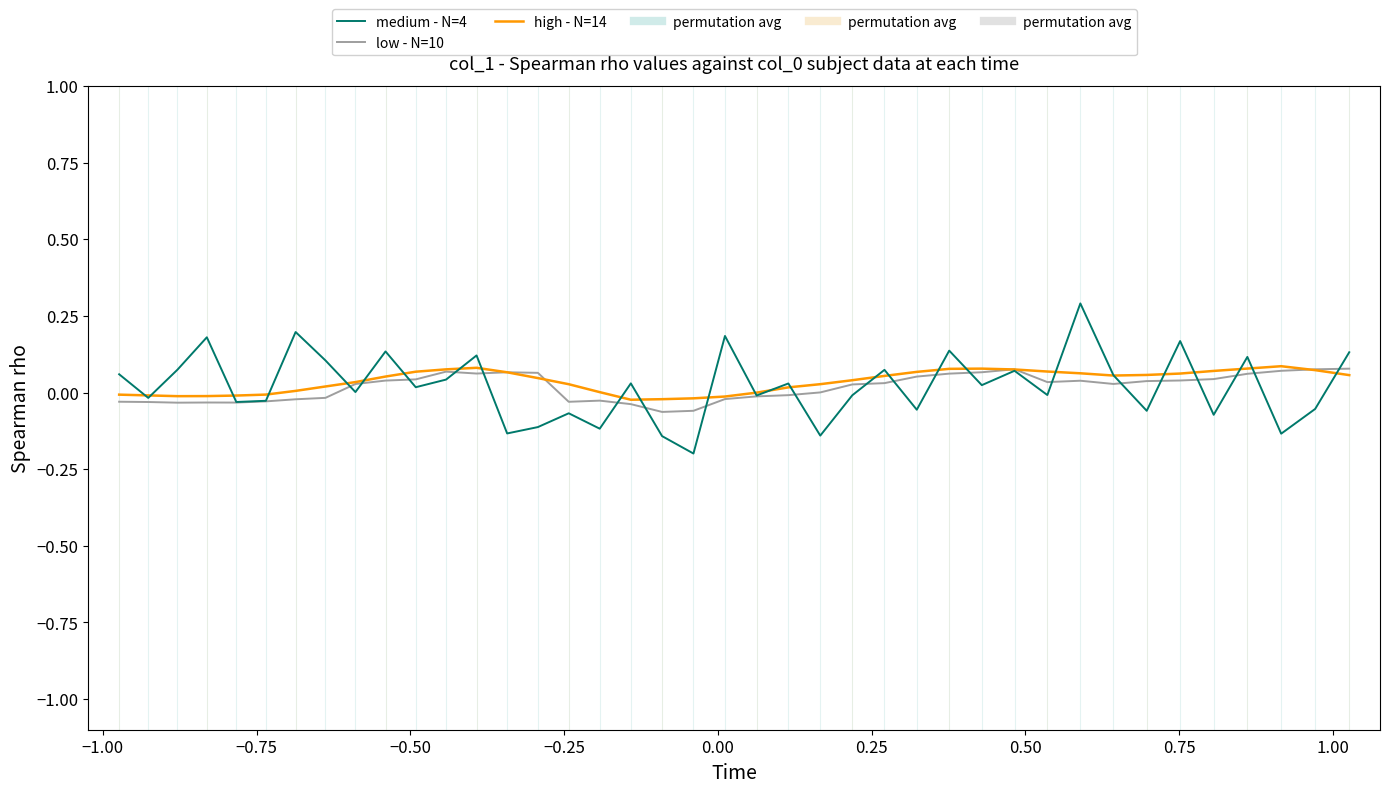

After their last crossing, which series has the higher values: high - N=14 or medium - N=4?

medium - N=4